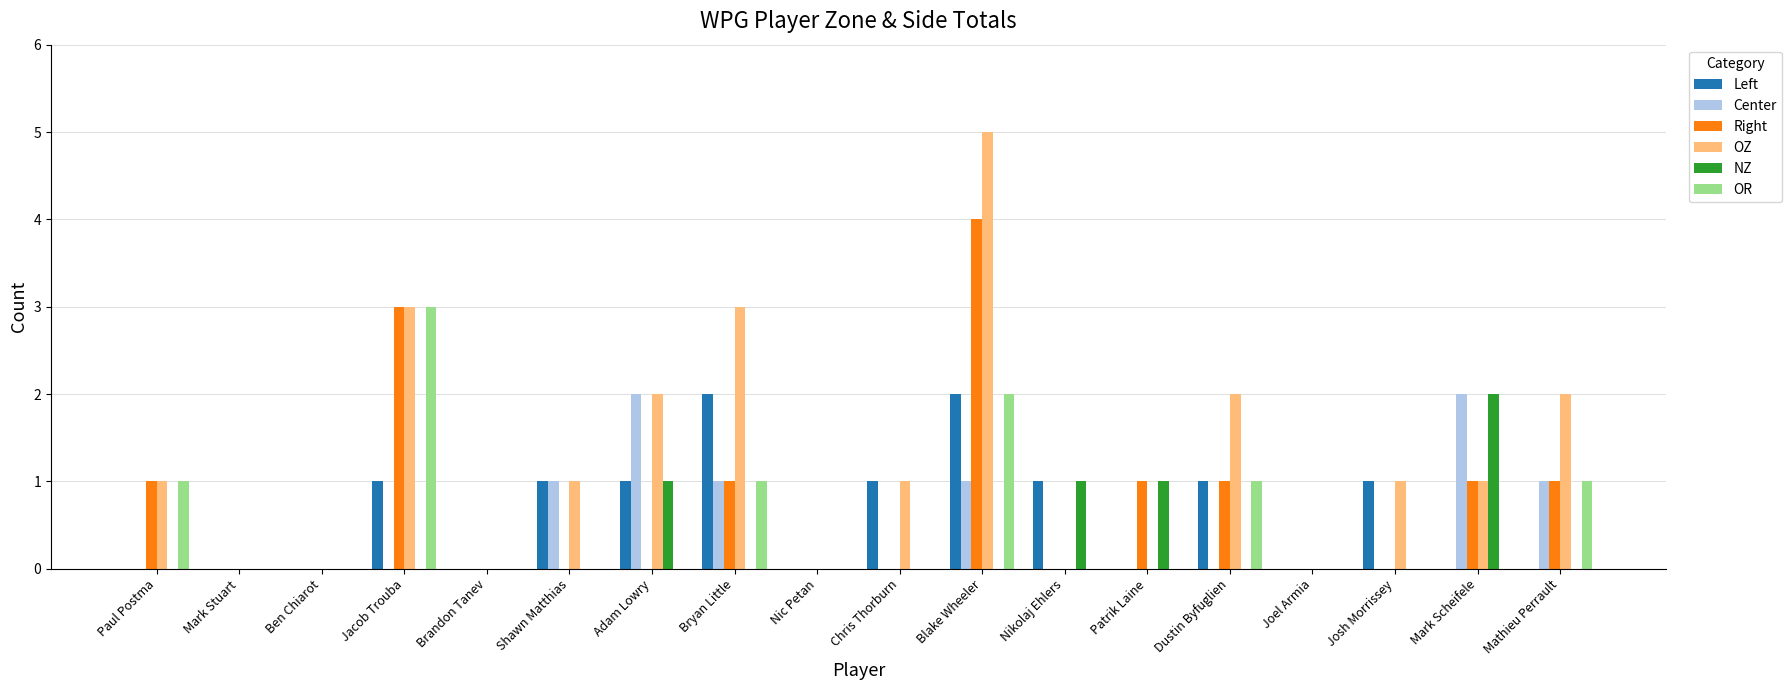

Between Blake Wheeler and Mark Scheifele, which series saw the biggest shift?

OZ